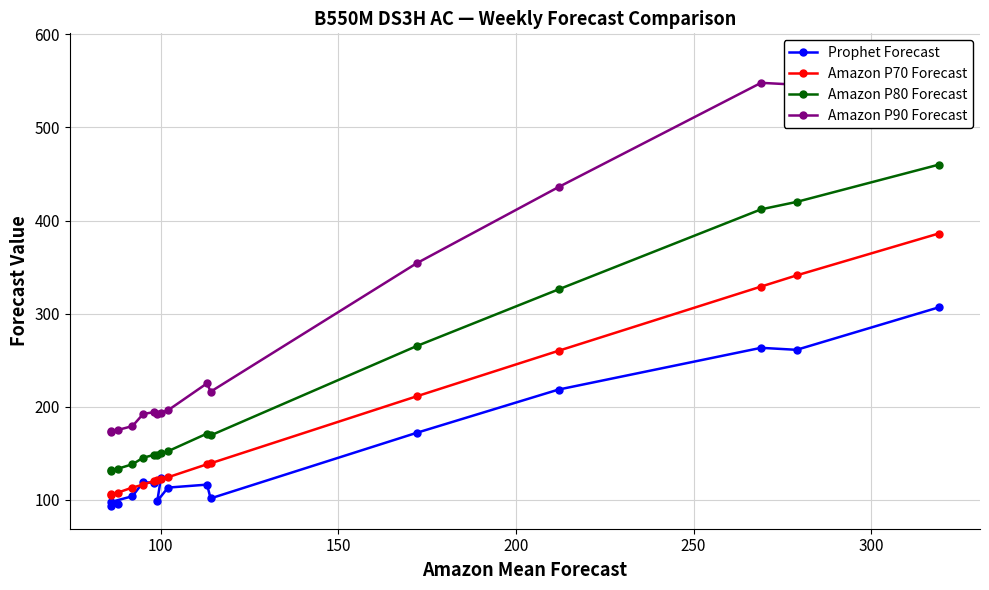

How many interior local peaks does the Amazon P90 Forecast series have?

4